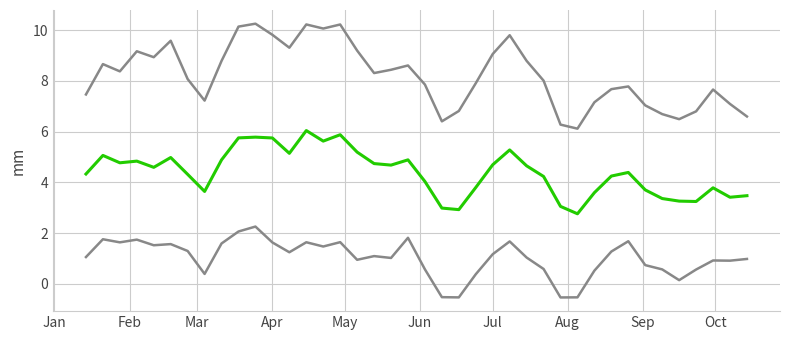

Is this an area chart (filled region under the line)?

No